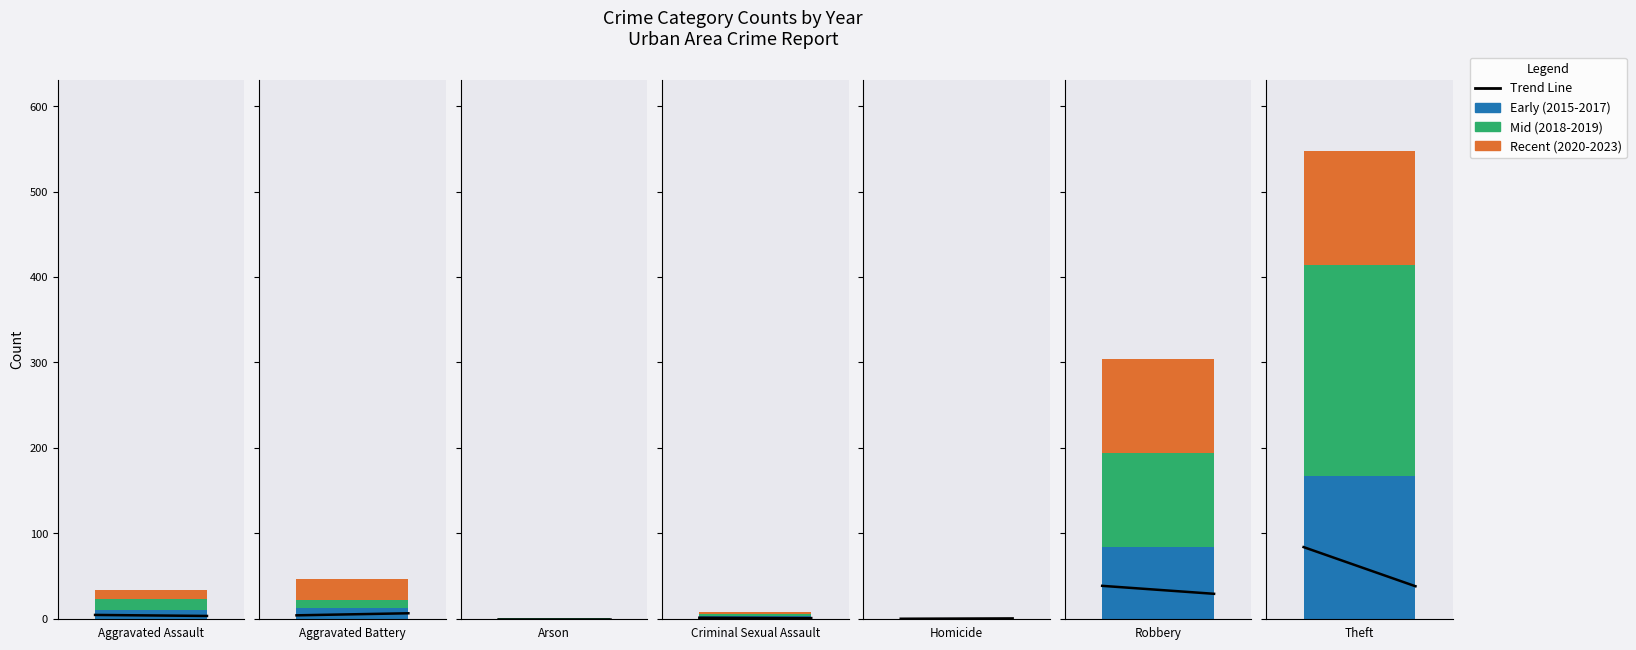

True or false: the data shows 3.2 at 1.

True